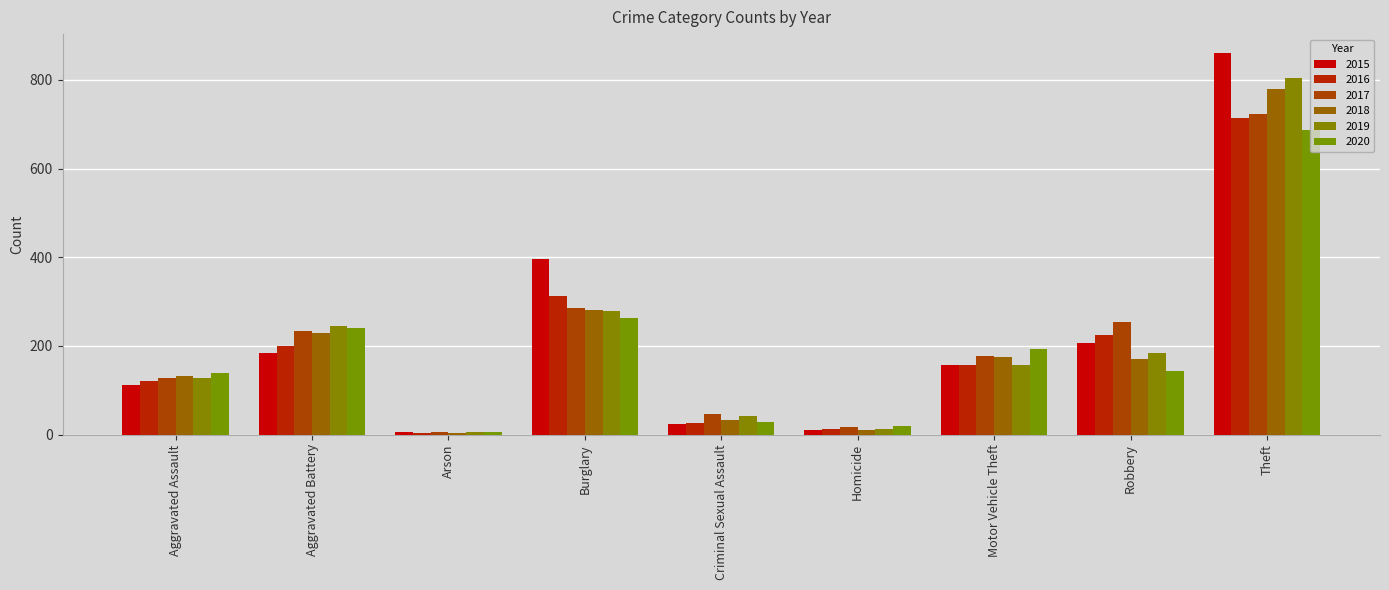

Rank the series at Aggravated Battery from highest to lowest value.

2019, 2020, 2017, 2018, 2016, 2015